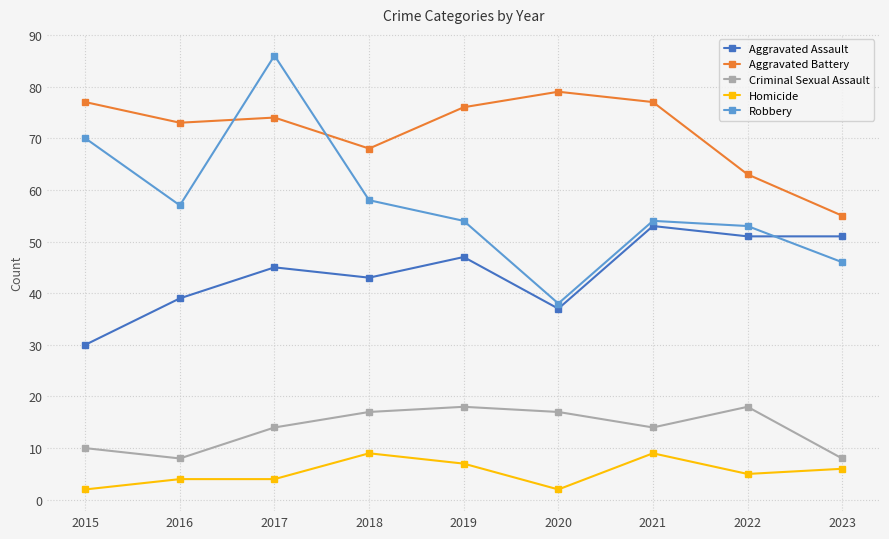

List the series in order of their peak value, lowest first.

Homicide, Criminal Sexual Assault, Aggravated Assault, Aggravated Battery, Robbery